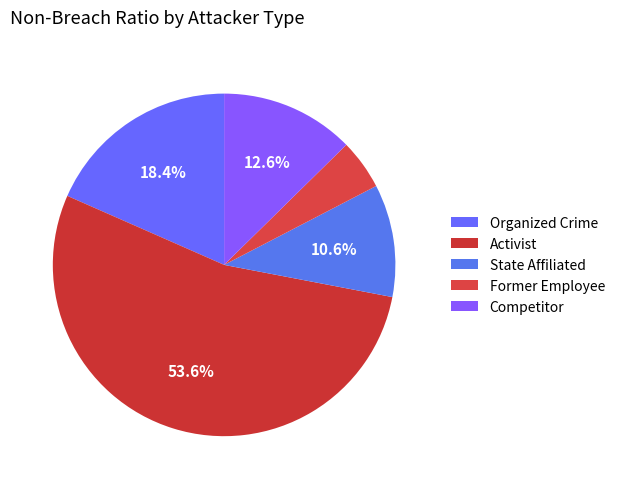

How many slices are in this pie chart?

5